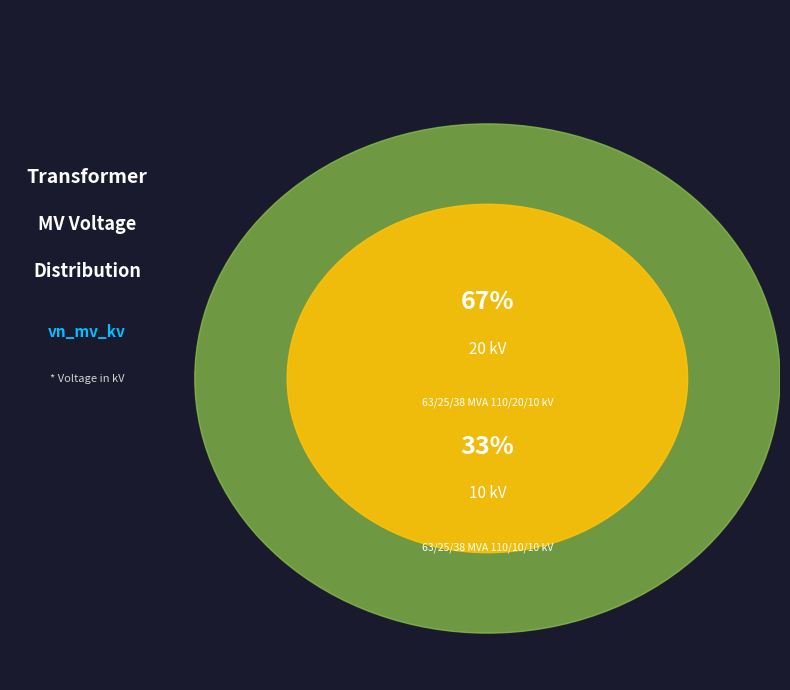

How many slices are in this pie chart?

2